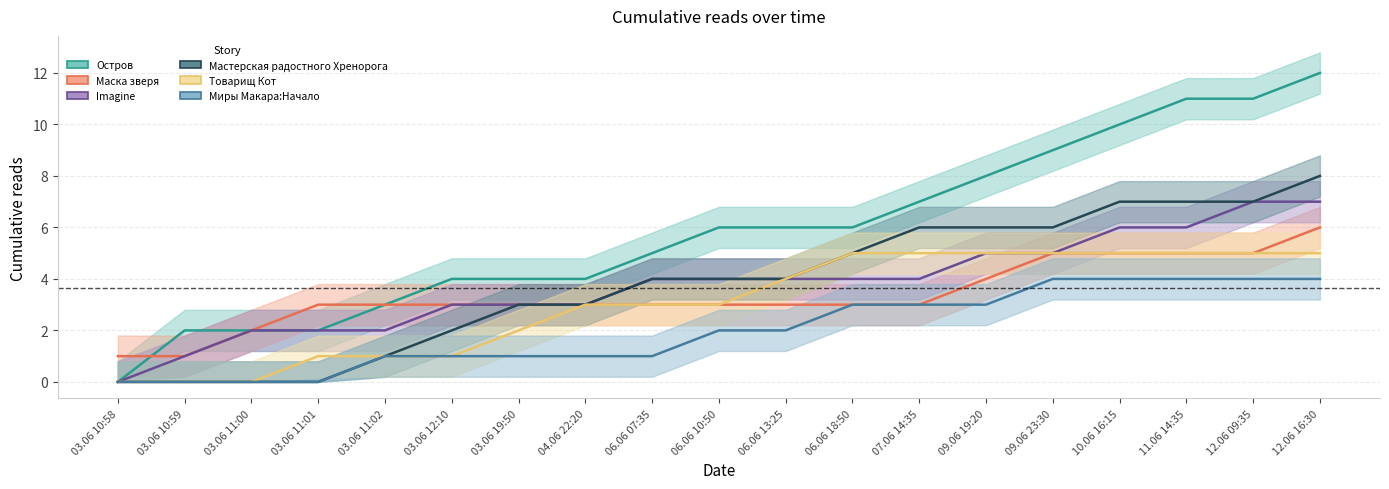

True or false: Мастерская радостного Хренорога and Imagine cross at least once.

False